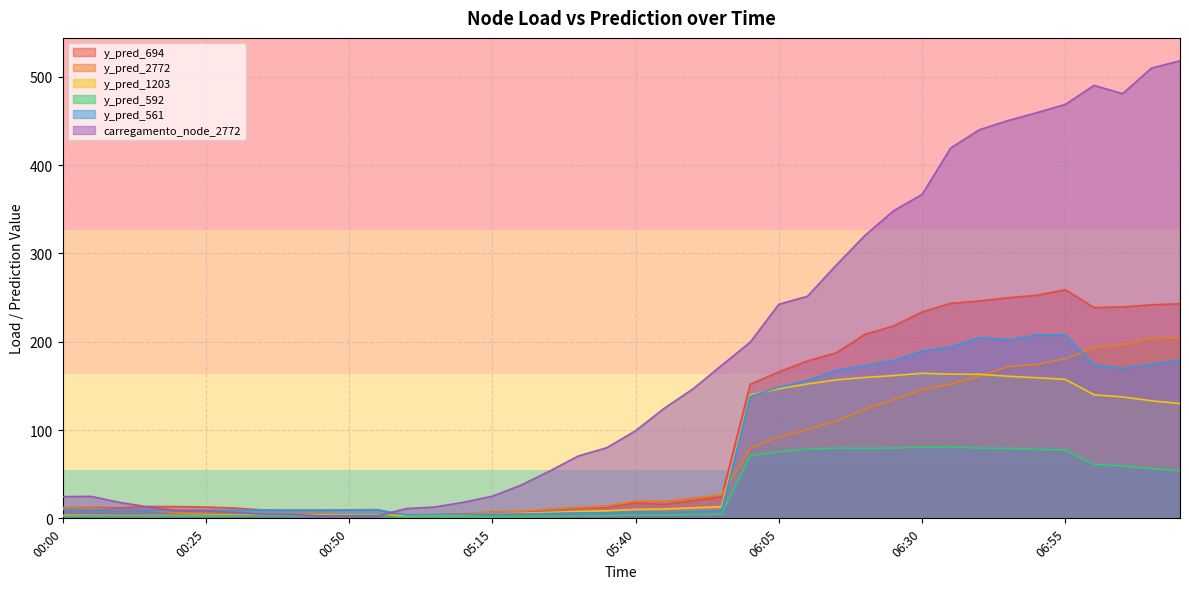

Reading left to right, transcribe all the data shown in this chart.

y_pred_694: 12.3	12.3	11.8	13.4	13.3	12.8	11.7	9.5	9.2	9.1	9.7	9.8	2.0	3.3	4.7	7.3	6.7	10.0	11.7	12.3	17.6	15.6	20.0	24.3	151.8	165.7	178.2	187.3	208.2	217.7	233.6	243.4	246.1	249.7	252.5	258.8	238.6	239.4	241.7	243.0
y_pred_2772: 11.9	11.4	9.5	9.1	6.2	5.6	4.5	4.9	4.7	4.8	3.6	3.9	2.6	3.7	5.4	7.1	8.0	10.3	12.4	14.0	19.4	19.5	23.0	26.5	79.7	92.0	100.5	110.1	123.6	134.2	145.6	152.0	160.8	171.8	174.2	180.7	193.0	196.5	203.8	203.9
y_pred_1203: 3.4	3.4	3.2	3.2	3.2	3.4	3.5	3.6	3.5	3.7	3.7	3.8	3.1	3.6	4.2	5.0	5.7	6.7	7.8	8.5	10.1	10.6	11.9	13.2	139.6	146.7	152.1	156.7	159.5	161.6	164.3	163.2	163.1	160.8	159.2	157.3	139.8	137.5	133.1	130.0
y_pred_592: 2.4	2.8	2.6	2.8	2.7	2.8	2.9	3.2	3.2	3.1	3.3	3.5	1.1	1.2	1.3	1.8	1.9	2.3	2.6	3.0	3.6	3.7	4.3	4.6	70.9	75.4	78.3	79.5	79.2	79.6	80.7	80.9	79.5	79.2	78.1	77.5	60.9	59.3	56.3	53.8
y_pred_561: 10.0	9.5	9.7	9.1	9.2	9.2	9.1	9.4	9.2	9.3	9.6	9.4	3.9	4.2	4.8	4.7	4.9	5.5	6.1	6.3	7.2	7.1	7.8	8.7	138.0	148.6	156.1	167.3	172.8	178.6	189.2	193.8	204.7	202.0	207.7	207.4	173.7	169.8	174.3	179.0
carregamento_node_2772: 24.6	24.8	18.0	12.9	8.7	8.5	6.5	4.9	4.6	2.7	2.7	2.7	11.1	12.8	18.2	25.0	37.6	53.5	70.6	80.0	99.2	124.6	146.5	173.1	199.4	242.3	251.4	286.6	320.2	348.1	366.8	419.3	439.9	450.3	459.2	468.7	490.1	480.8	509.6	518.0